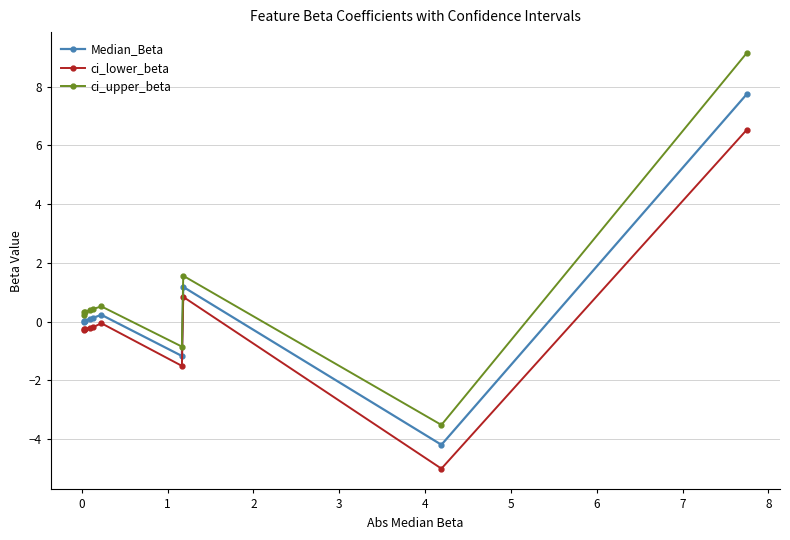

What is the minimum value for ci_upper_beta?

-3.5